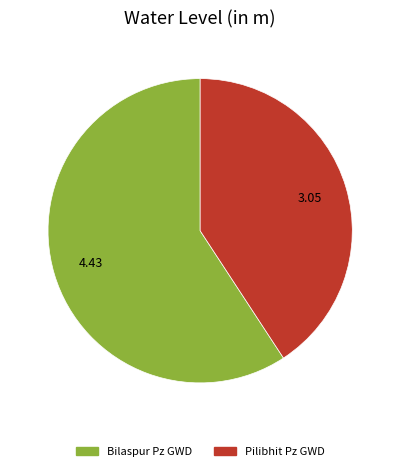

Which category has the smallest portion of the pie?

Pilibhit Pz GWD